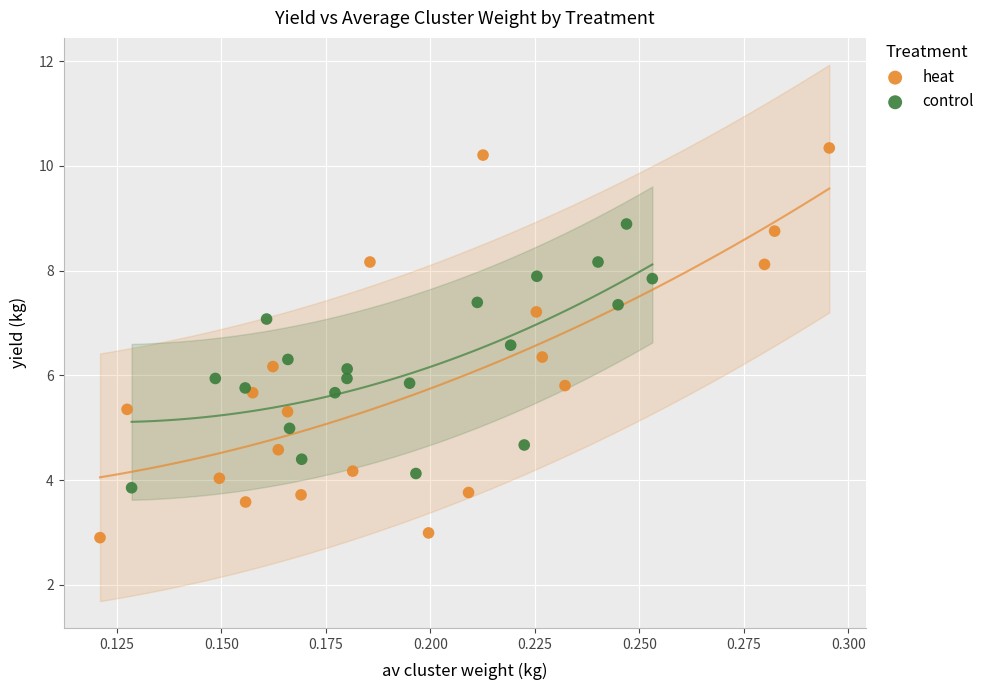

Which series has the largest Y range (max minus min)?

heat